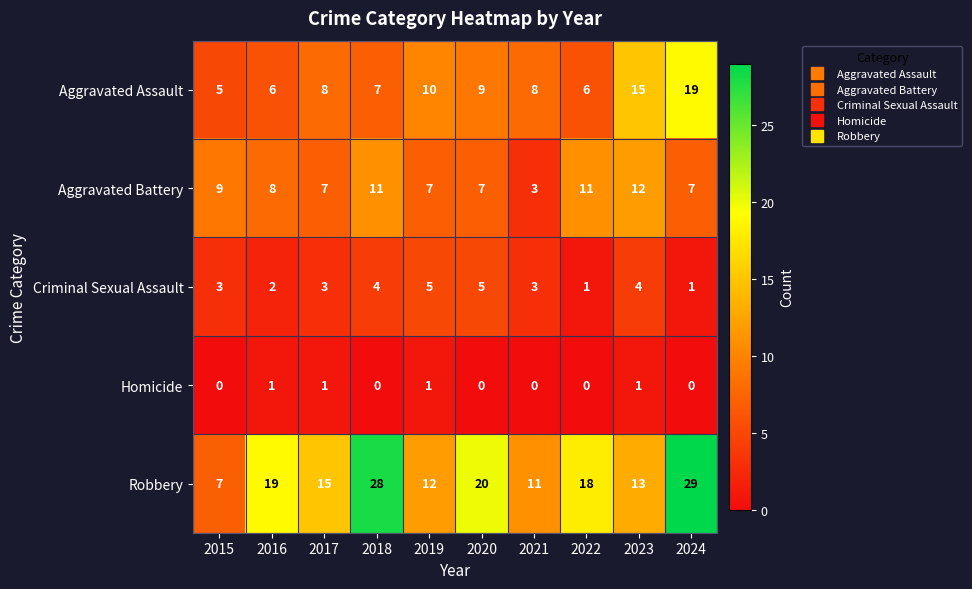

Rank the categories by Robbery value from highest to lowest.

2024, 2018, 2020, 2016, 2022, 2017, 2023, 2019, 2021, 2015